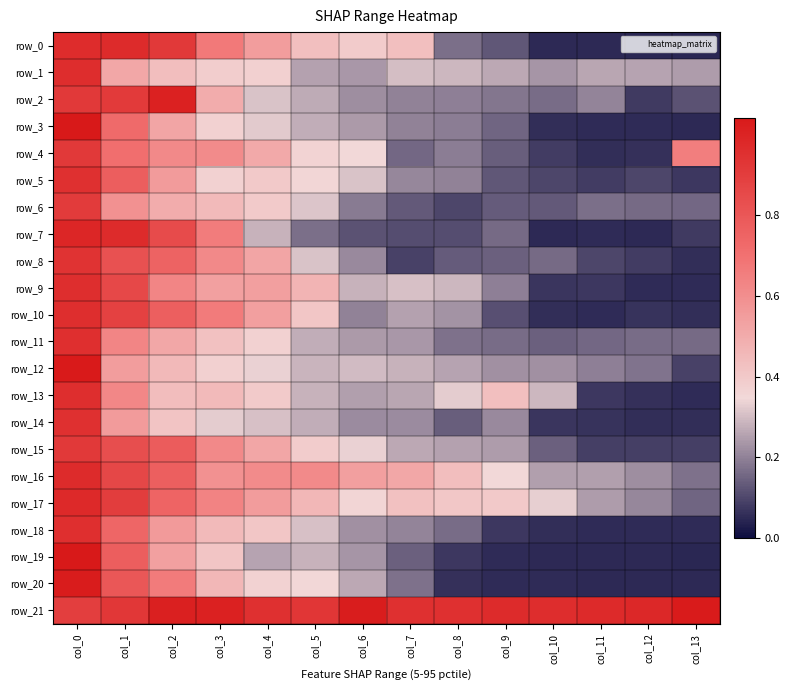

What is the difference between the second highest and second lowest values in the row_11 series?

0.5